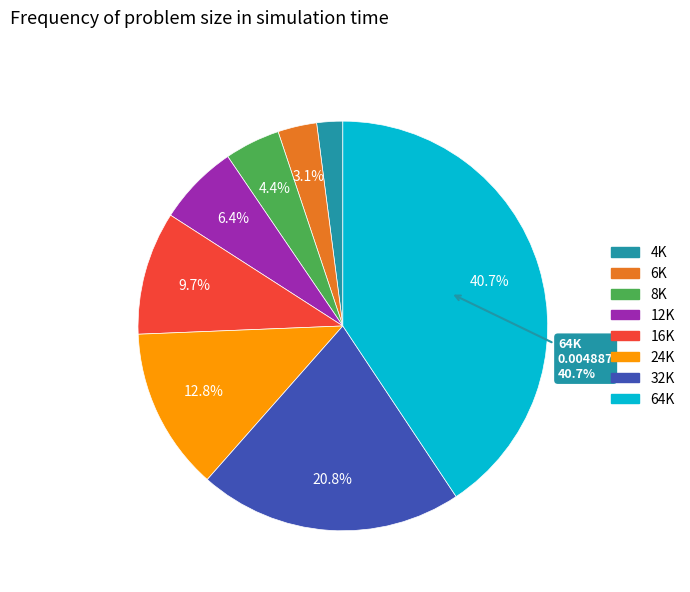

To the nearest percent, what is the average slice percentage?

12%